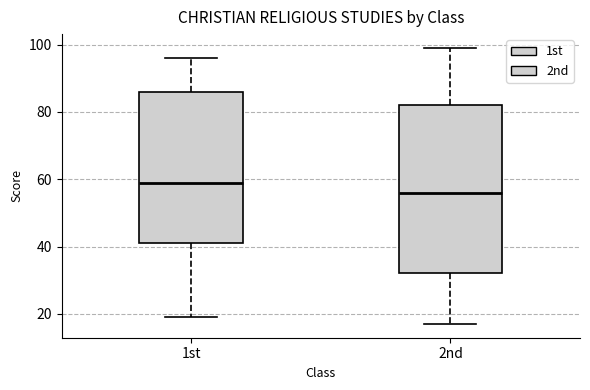

Where is the lower edge of the box for 1st on the y-axis? The values are not printed on the chart, so give them approximately, as read against the axis.

42